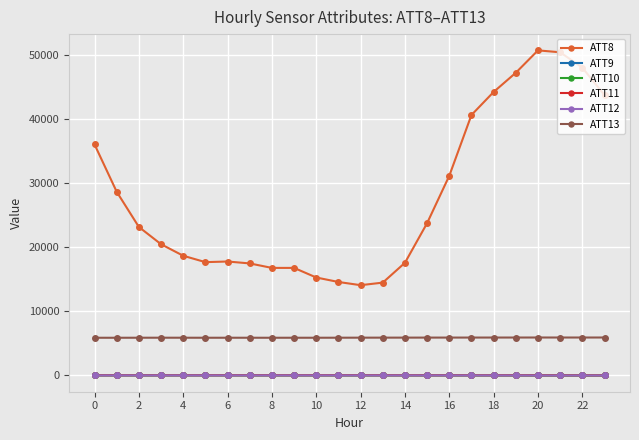

True or false: ATT10 and ATT8 intersect in this chart.

False